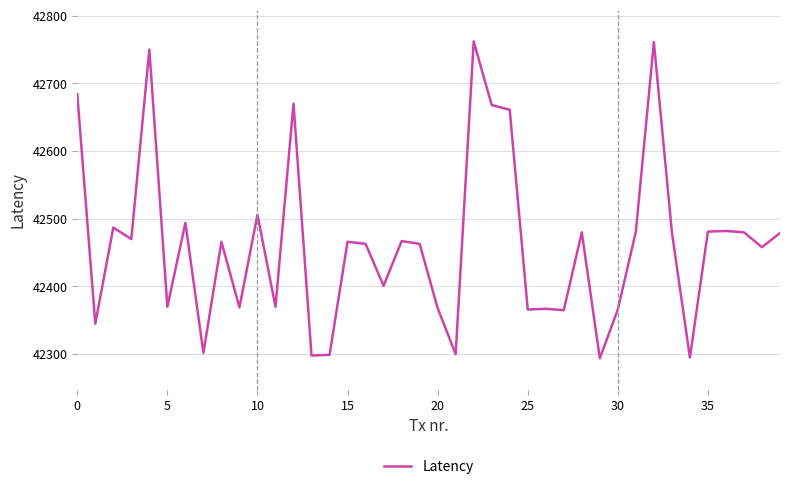

What is the greatest value displayed?

42762